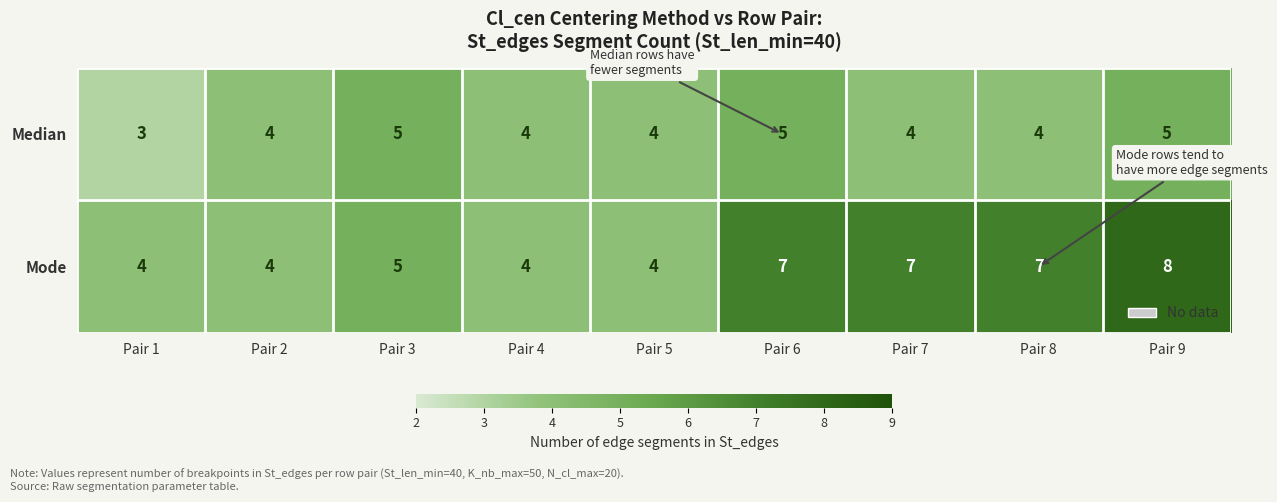

The value of Median at Pair 3 is 5. True or false?

True